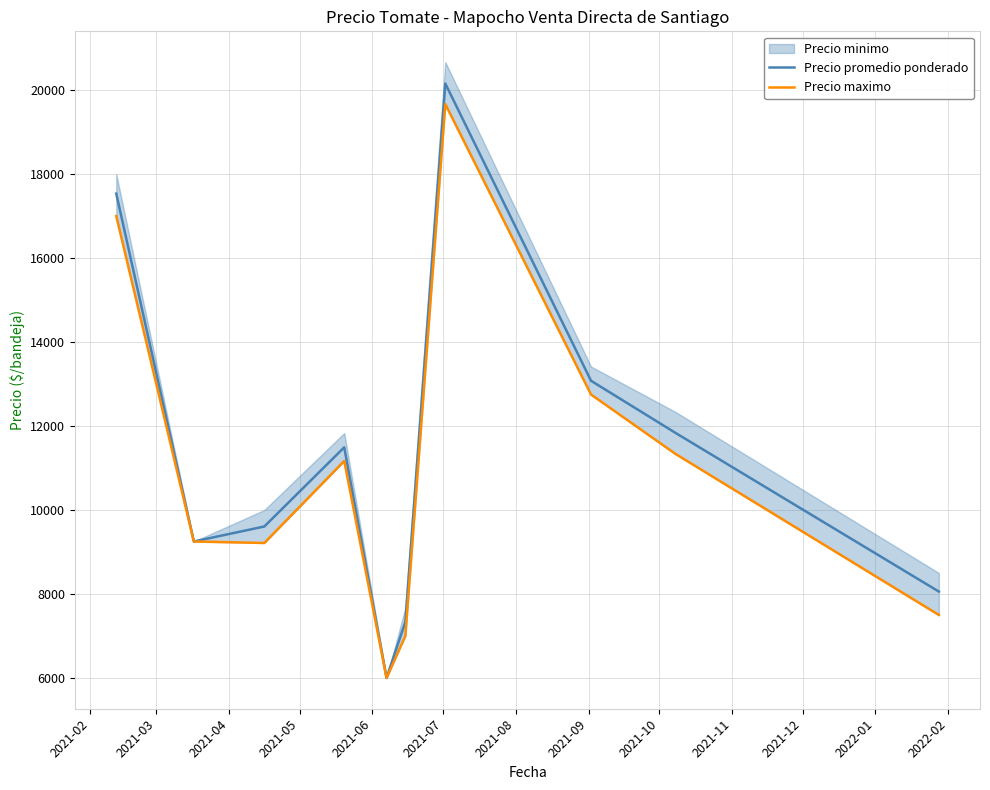

At which category does Precio promedio ponderado reach its first local peak?

2021-05